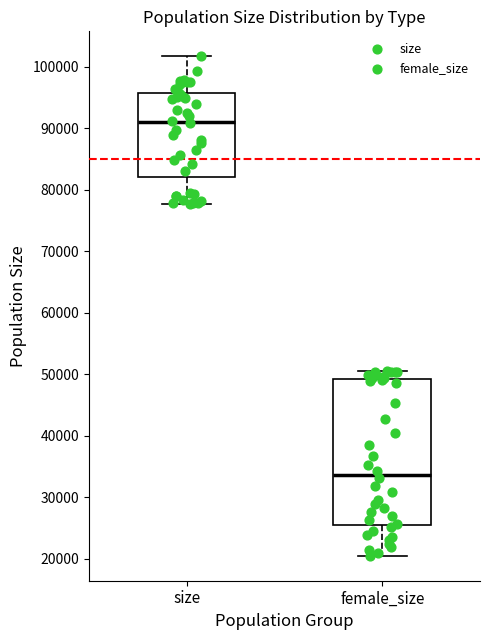

Which box's median line is the lowest?

female_size